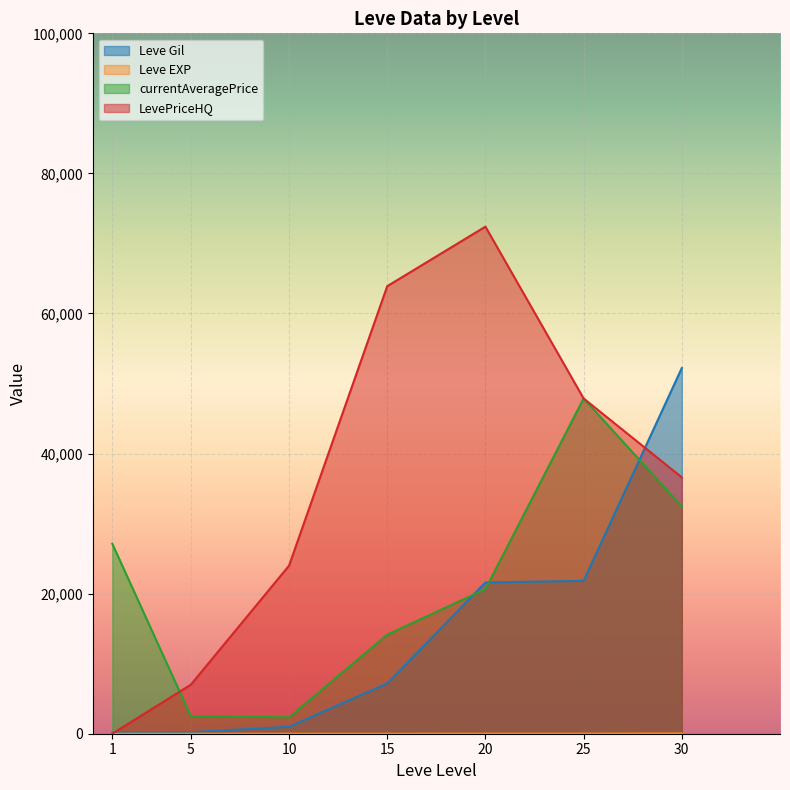

Which series has the widest spread of values?

LevePriceHQ